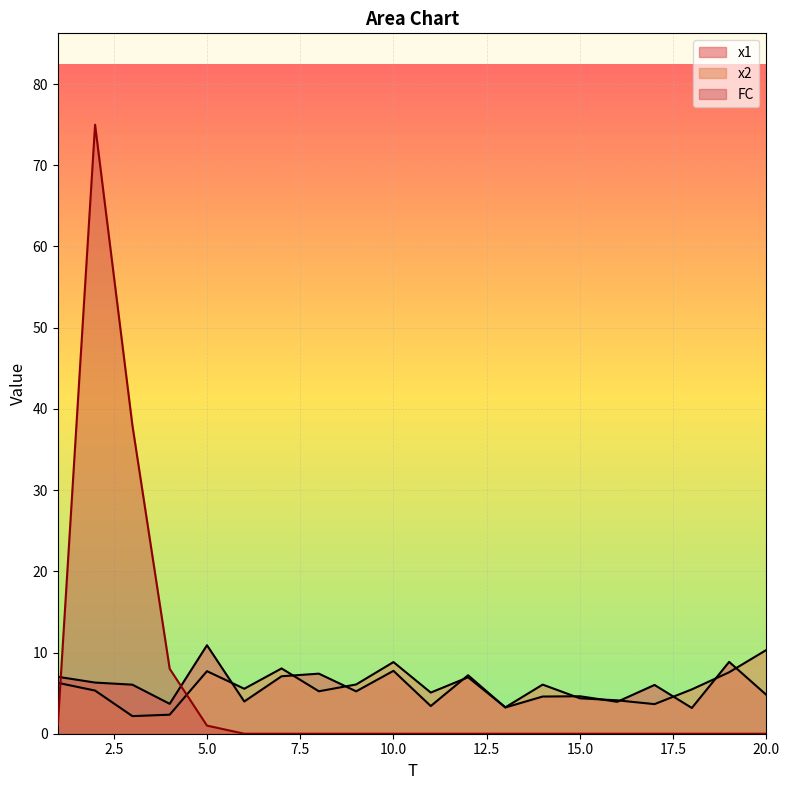

Which series has the largest range (max minus min)?

FC